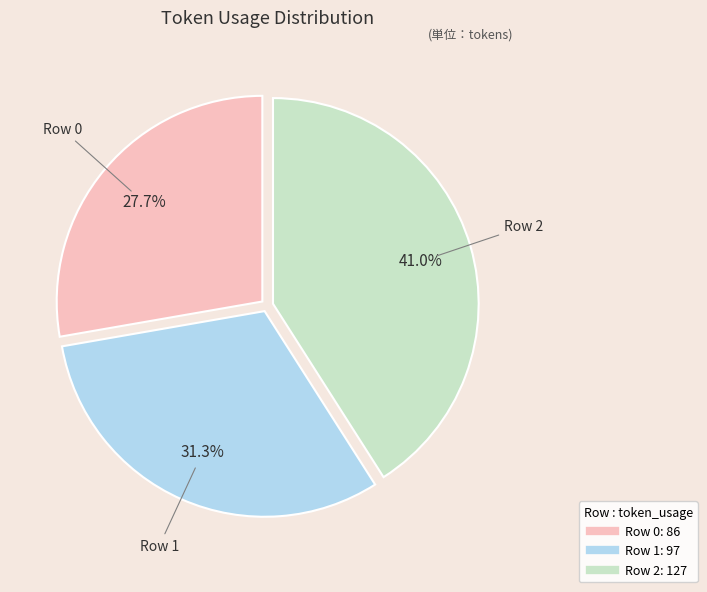

To the nearest percent, what is the combined percentage of Row 0 and Row 2?

69%